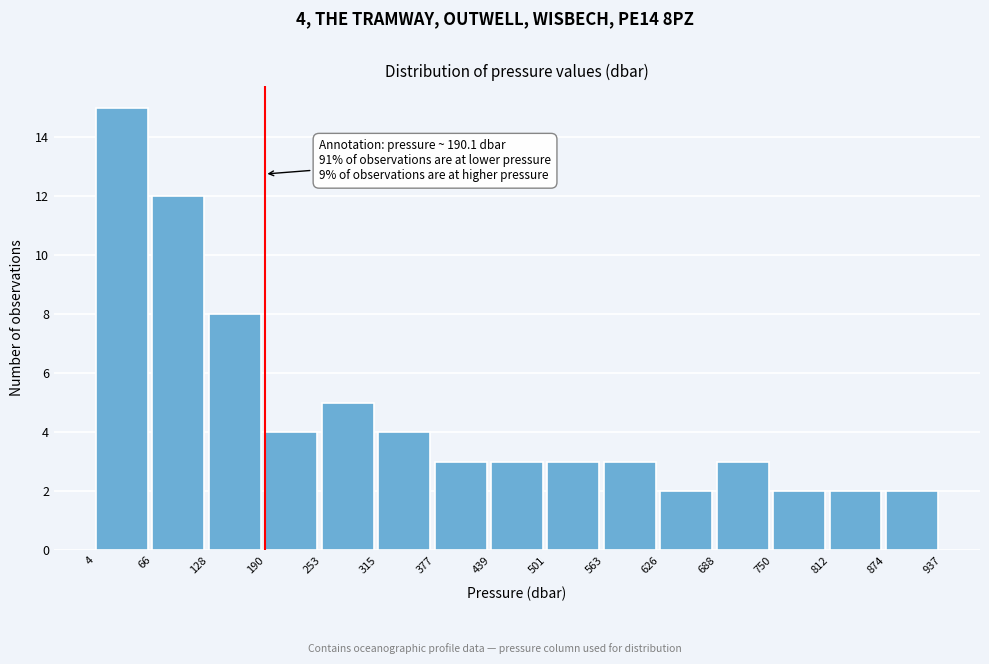

Over which range of the x-axis is the bar tallest?

4 to 66